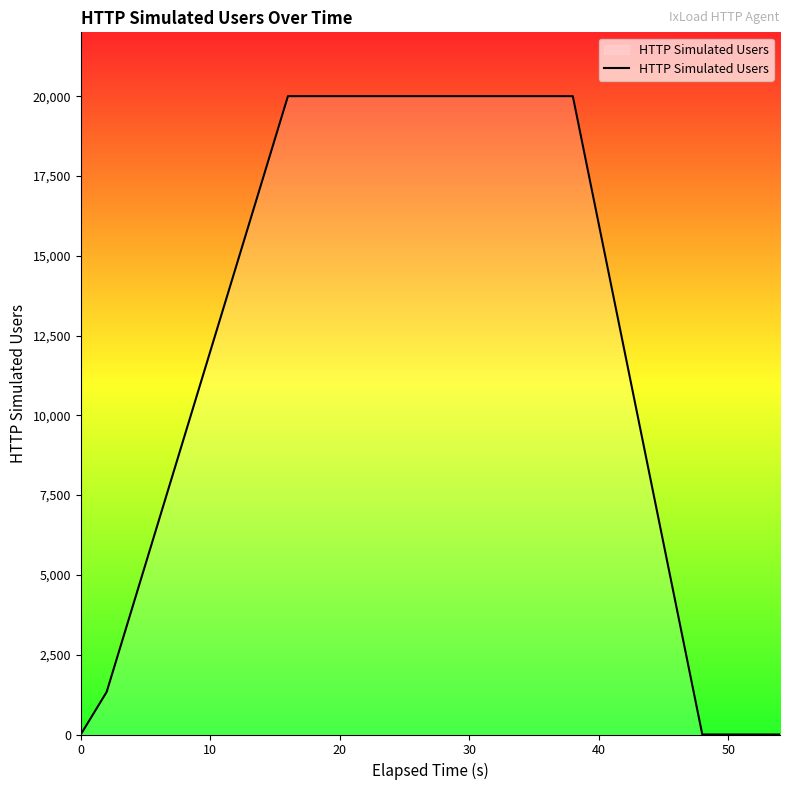

What is the difference between the maximum and minimum values?

20000